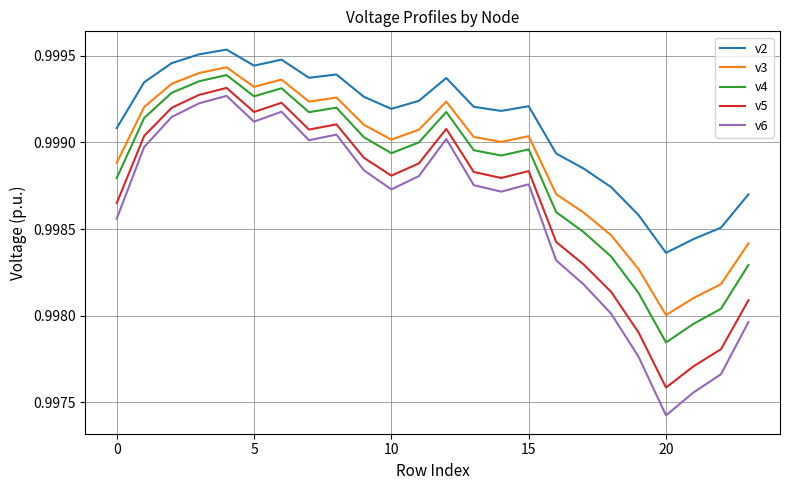

Does the chart have visible grid lines?

Yes